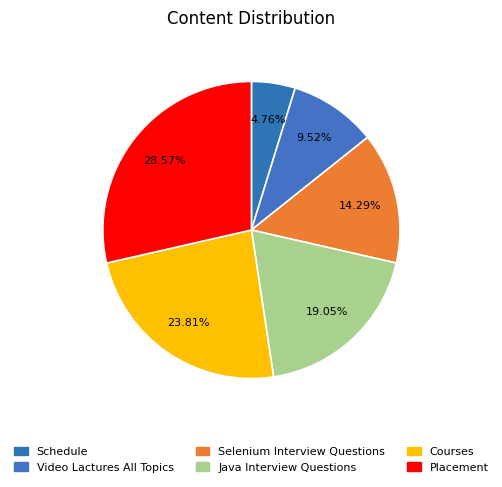

Which slice is the smallest?

Schedule